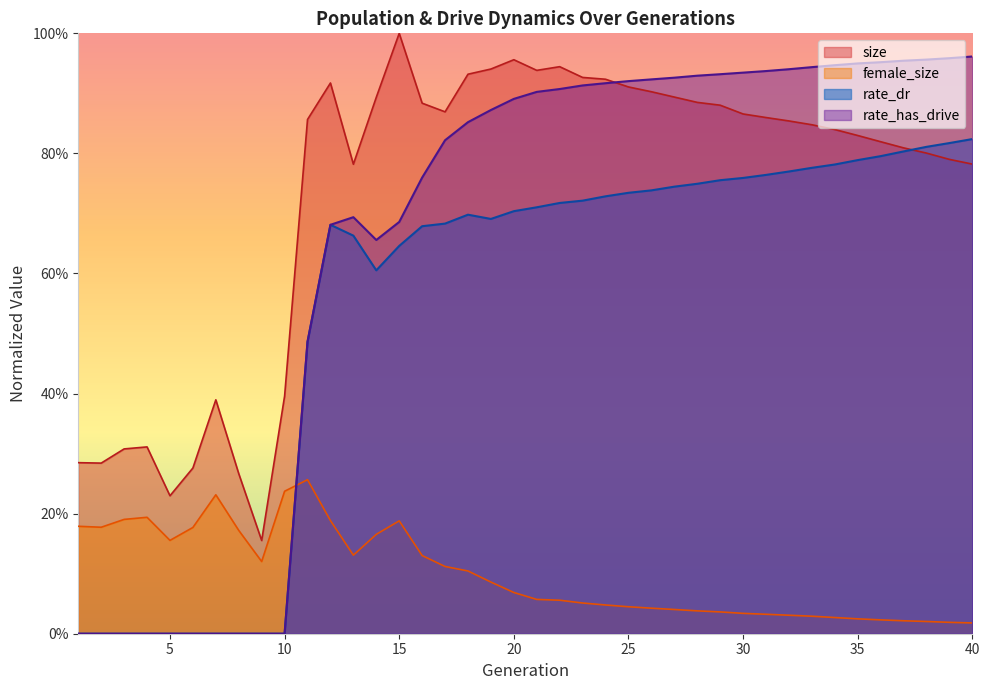

Reading left to right, extract all data points from this chart.

size: 0.3	0.3	0.3	0.3	0.2	0.3	0.4	0.3	0.2	0.4	0.9	0.9	0.8	0.9	1.0	0.9	0.9	0.9	0.9	1.0	0.9	0.9	0.9	0.9	0.9	0.9	0.9	0.9	0.9	0.9	0.9	0.9	0.8	0.8	0.8	0.8	0.8	0.8	0.8	0.8
female_size: 0.2	0.2	0.2	0.2	0.2	0.2	0.2	0.2	0.1	0.2	0.3	0.2	0.1	0.2	0.2	0.1	0.1	0.1	0.1	0.1	0.1	0.1	0.1	0.0	0.0	0.0	0.0	0.0	0.0	0.0	0.0	0.0	0.0	0.0	0.0	0.0	0.0	0.0	0.0	0.0
rate_dr: 0.0	0.0	0.0	0.0	0.0	0.0	0.0	0.0	0.0	0.0	0.5	0.7	0.7	0.6	0.6	0.7	0.7	0.7	0.7	0.7	0.7	0.7	0.7	0.7	0.7	0.7	0.7	0.7	0.8	0.8	0.8	0.8	0.8	0.8	0.8	0.8	0.8	0.8	0.8	0.8
rate_has_drive: 0.0	0.0	0.0	0.0	0.0	0.0	0.0	0.0	0.0	0.0	0.5	0.7	0.7	0.7	0.7	0.8	0.8	0.9	0.9	0.9	0.9	0.9	0.9	0.9	0.9	0.9	0.9	0.9	0.9	0.9	0.9	0.9	0.9	0.9	0.9	1.0	1.0	1.0	1.0	1.0